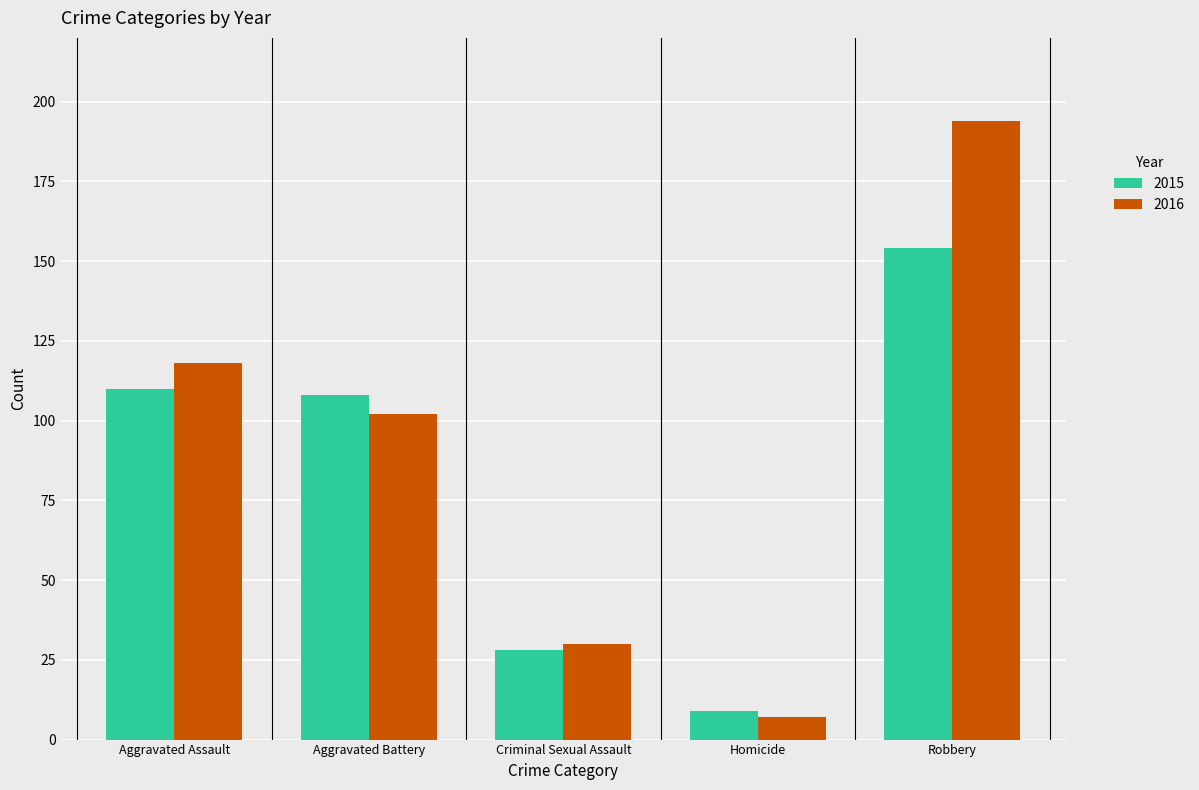

What is the average value of the 2015 series?

82